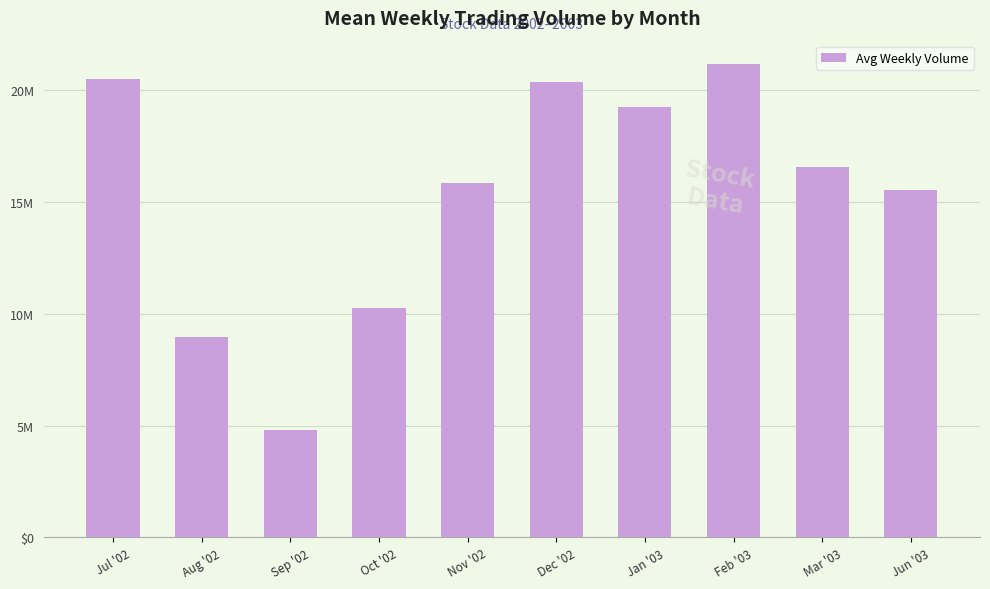

Reading left to right, what are all the values shown in this chart?

Jul '02=20496800.0	Aug '02=8946820.0	Sep '02=4803921.0	Oct '02=10230920.2	Nov '02=15834486.6	Dec '02=20359427.8	Jan '03=19251146.2	Feb '03=21143365.2	Mar '03=16544479.8	Jun '03=15519360.0